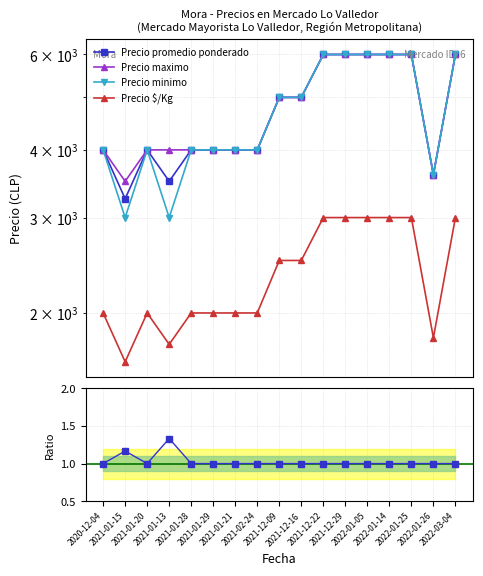

At which label is Precio maximo closest to 4750?

2021-12-09